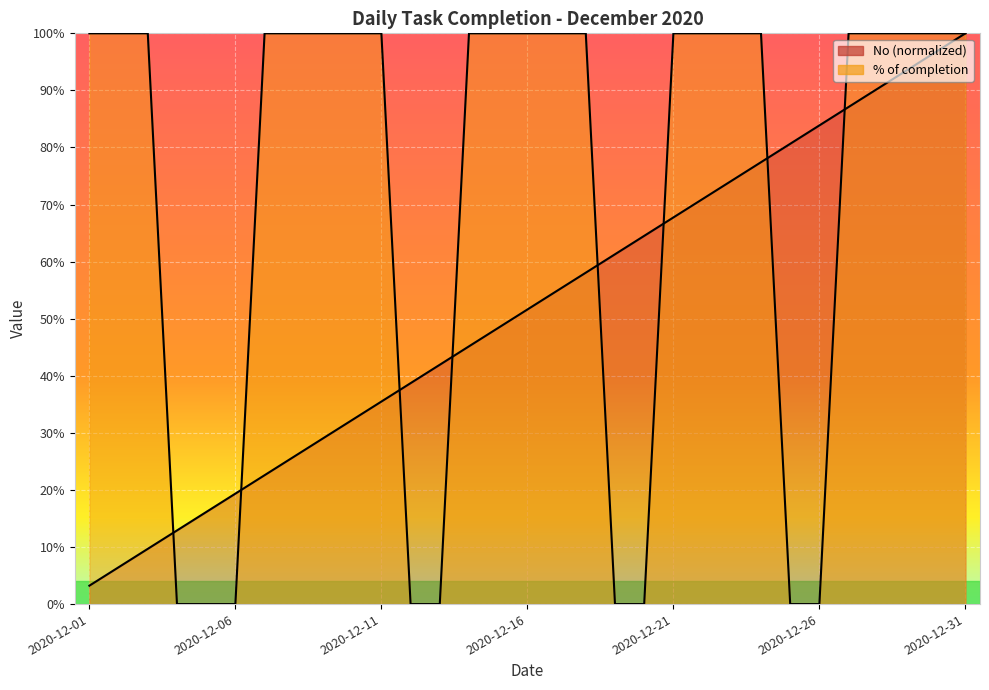

The value of No at 2020-12-31 is 1.0. True or false?

True